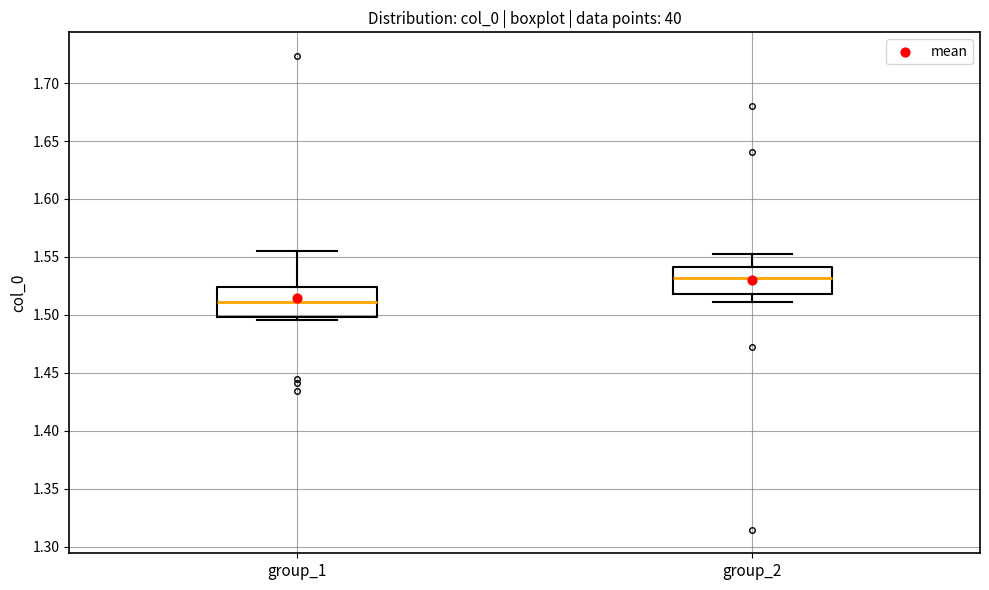

Reading left to right, transcribe this box plot: for each box, give where its median line is, the range the box spans, and where its two whiskers end, as read against the y-axis. The values are not printed on the chart, so give them approximately, as read against the axis.

group_1: median 1.510, box 1.500 to 1.525, whiskers 1.495 to 1.555
group_2: median 1.530, box 1.520 to 1.540, whiskers 1.510 to 1.555